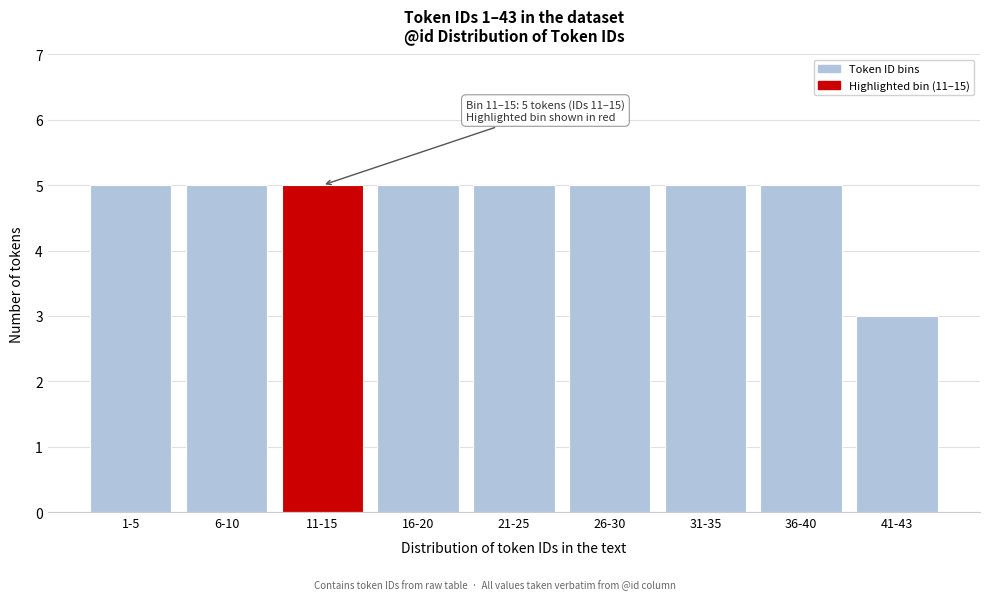

Reading left to right, list all the values displayed in this chart.

1-5=5	6-10=5	11-15=5	16-20=5	21-25=5	26-30=5	31-35=5	36-40=5	41-43=3